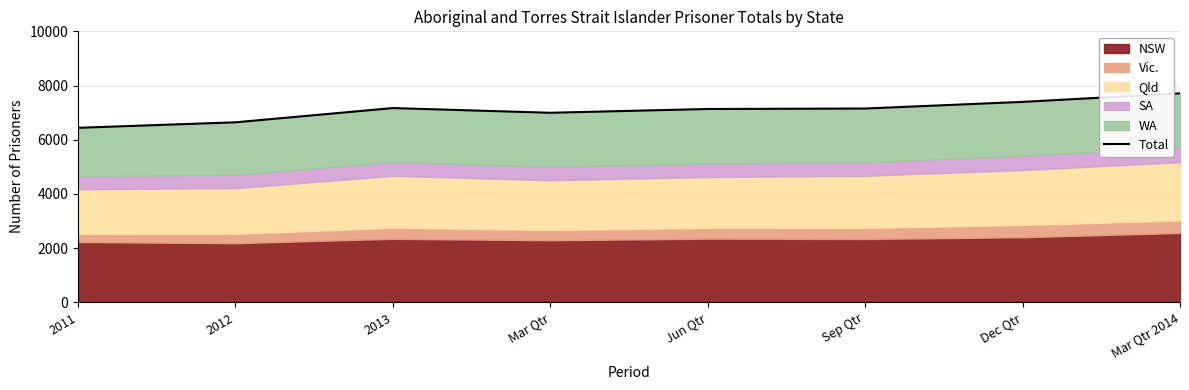

Count the number of categories in the chart.

8